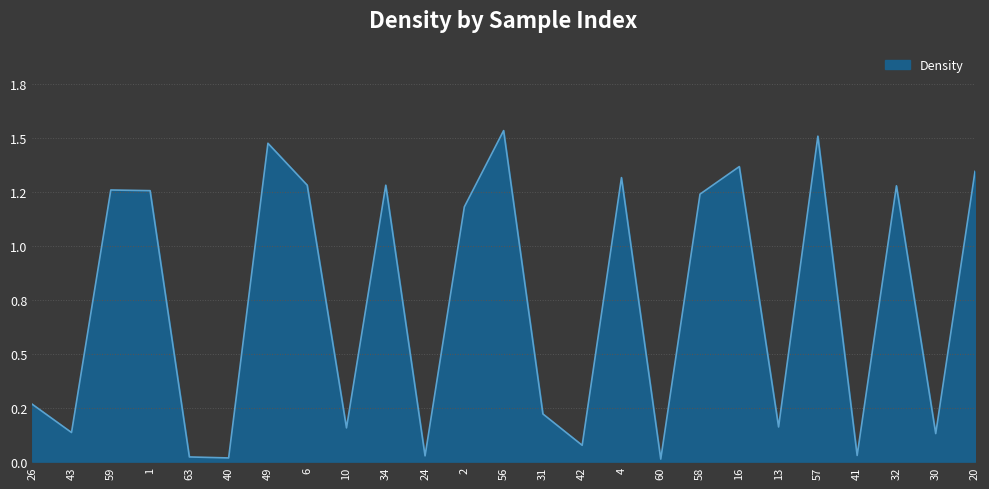

List the labels in order of value, smallest first.

60, 40, 63, 24, 41, 42, 30, 43, 10, 13, 31, 26, 2, 58, 1, 59, 32, 34, 6, 4, 20, 16, 49, 57, 56